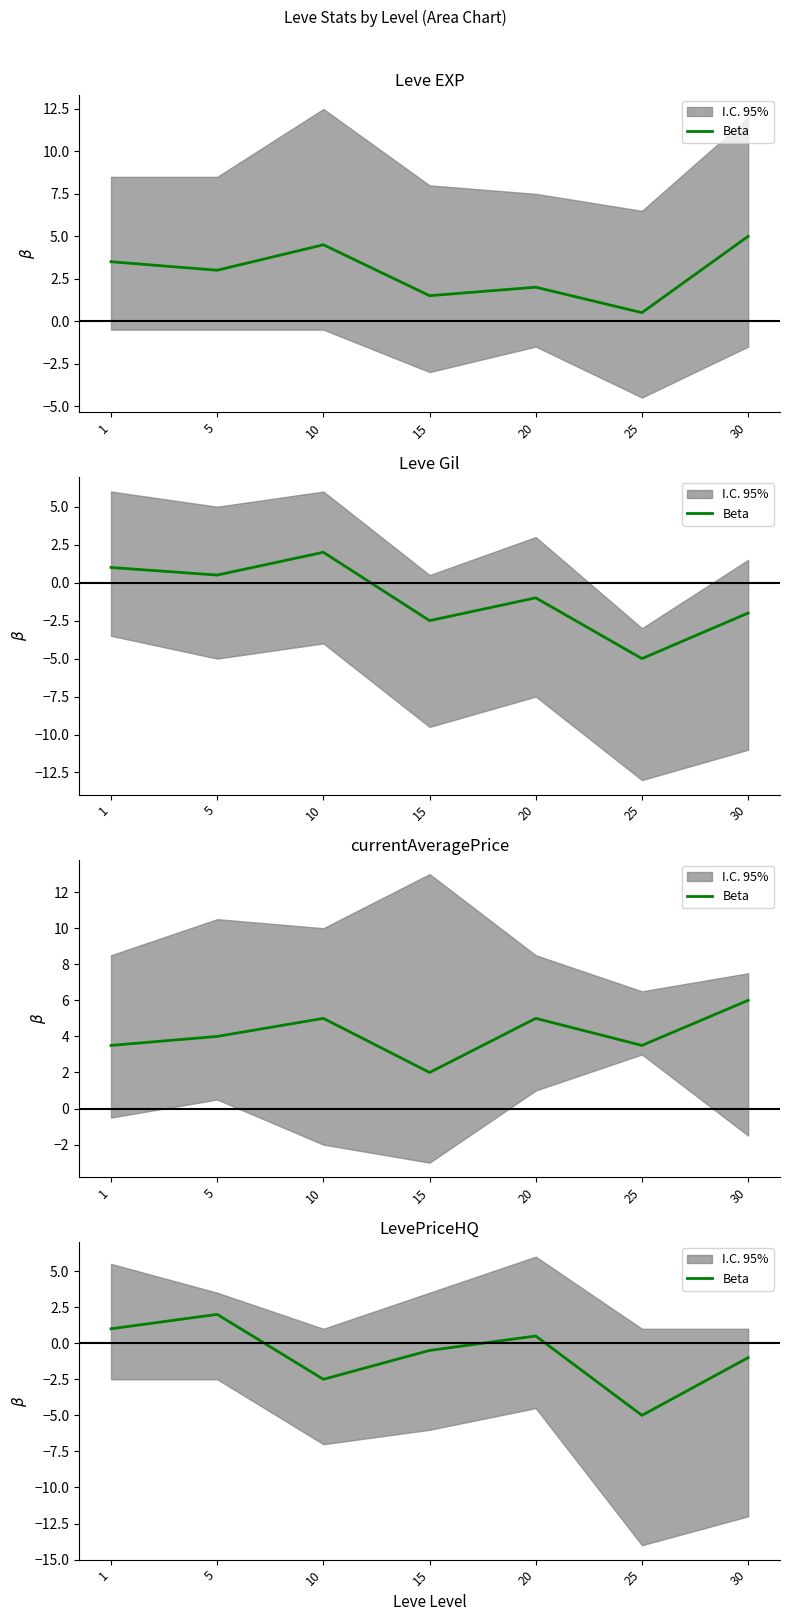

How many lines are shown in the chart?

1